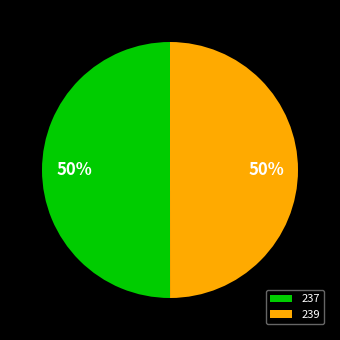

The 237 slice represents 50% of the pie. True or false?

True